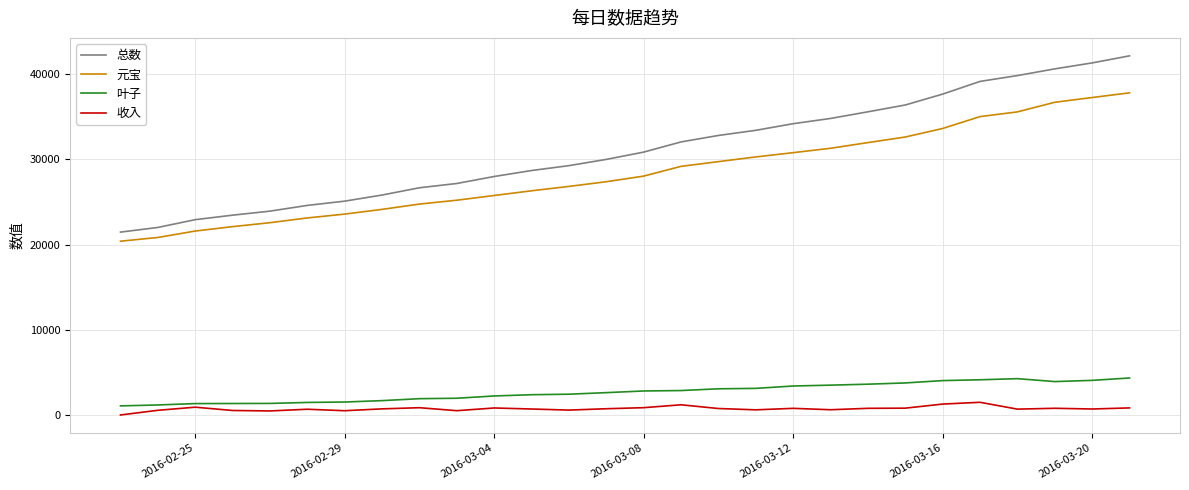

Which series has the largest range (max minus min)?

总数